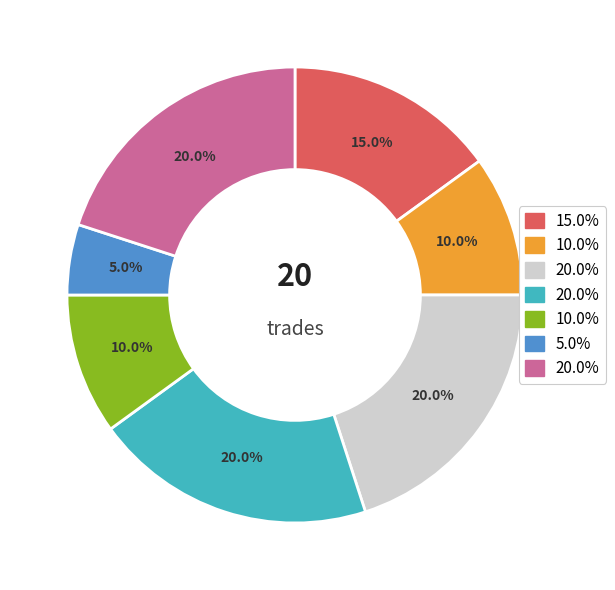

Is there any slice that represents more than half of the pie?

No